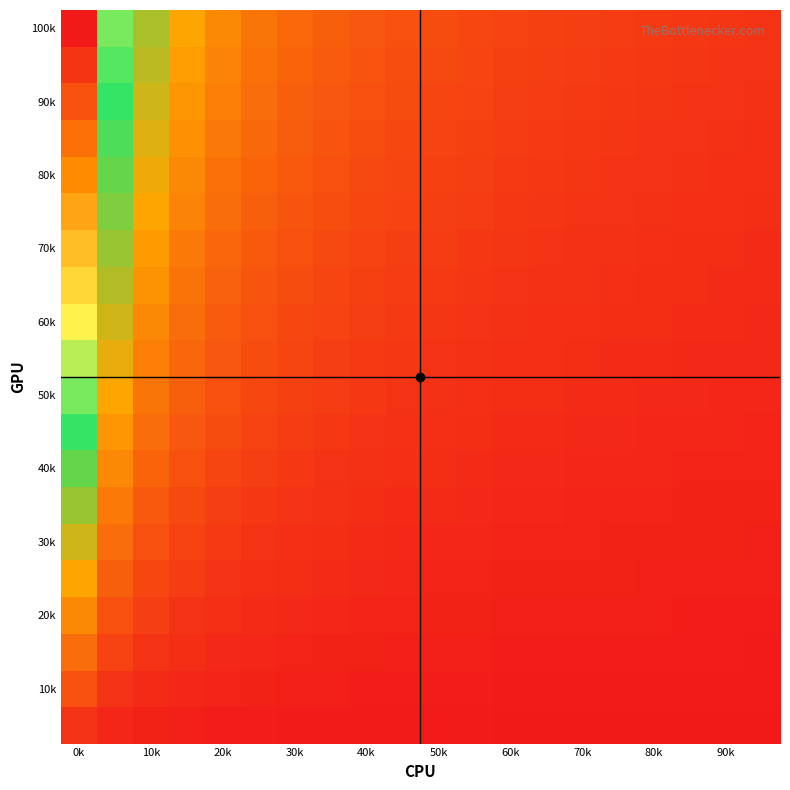

How many data points does each series have?

20